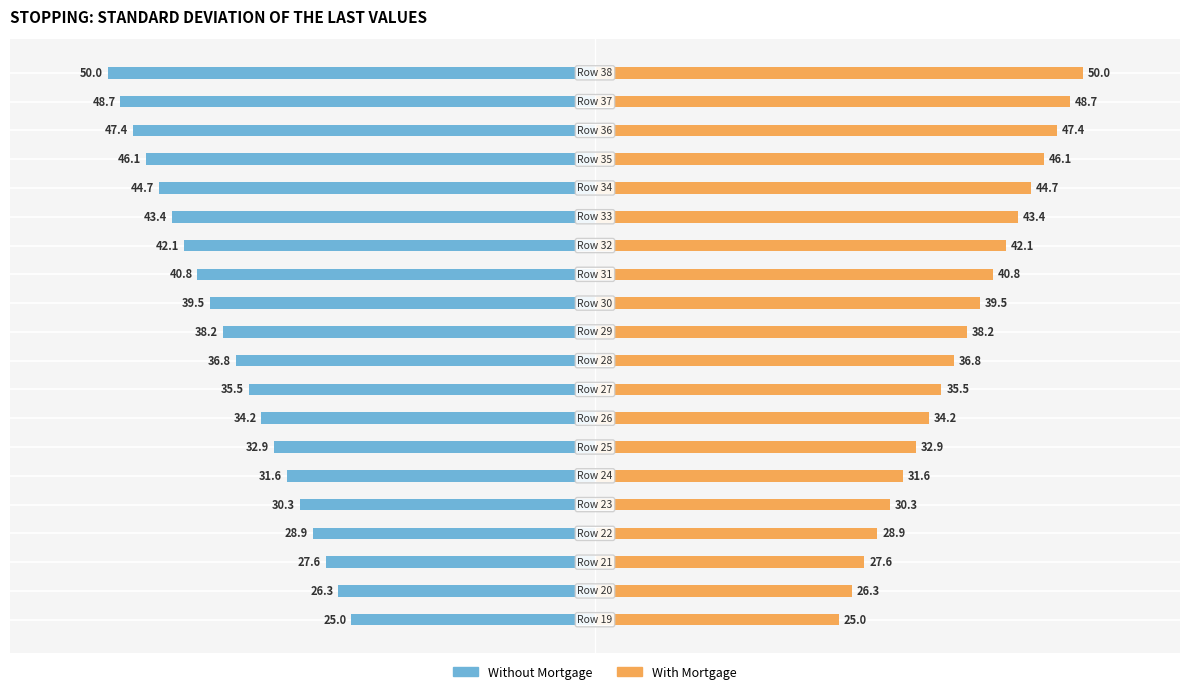

Which category has the lowest value across all series?

19